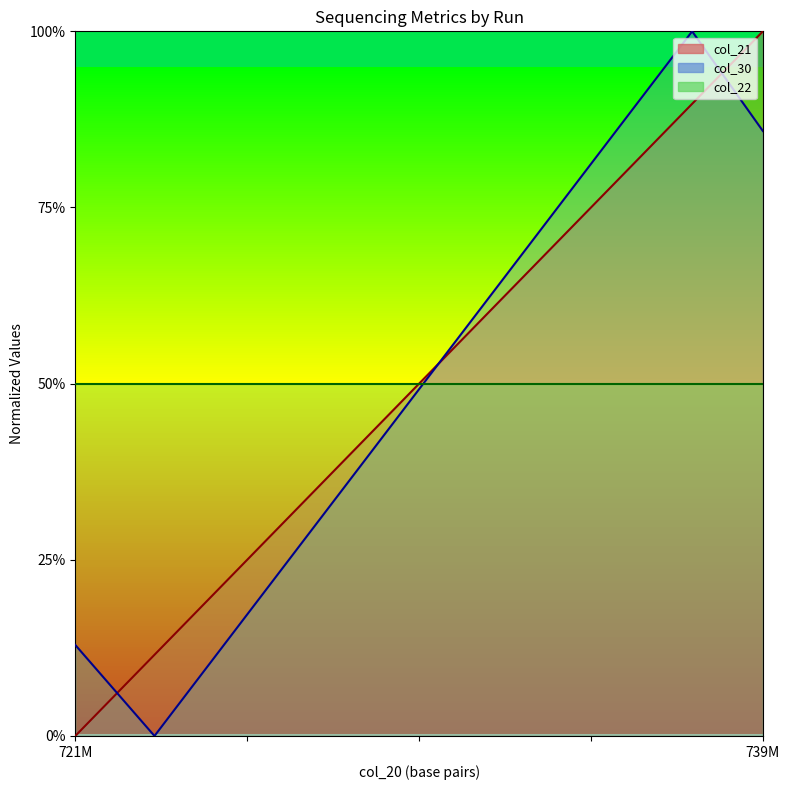

What is the difference between the second highest and second lowest values in the col_21 series?

0.8